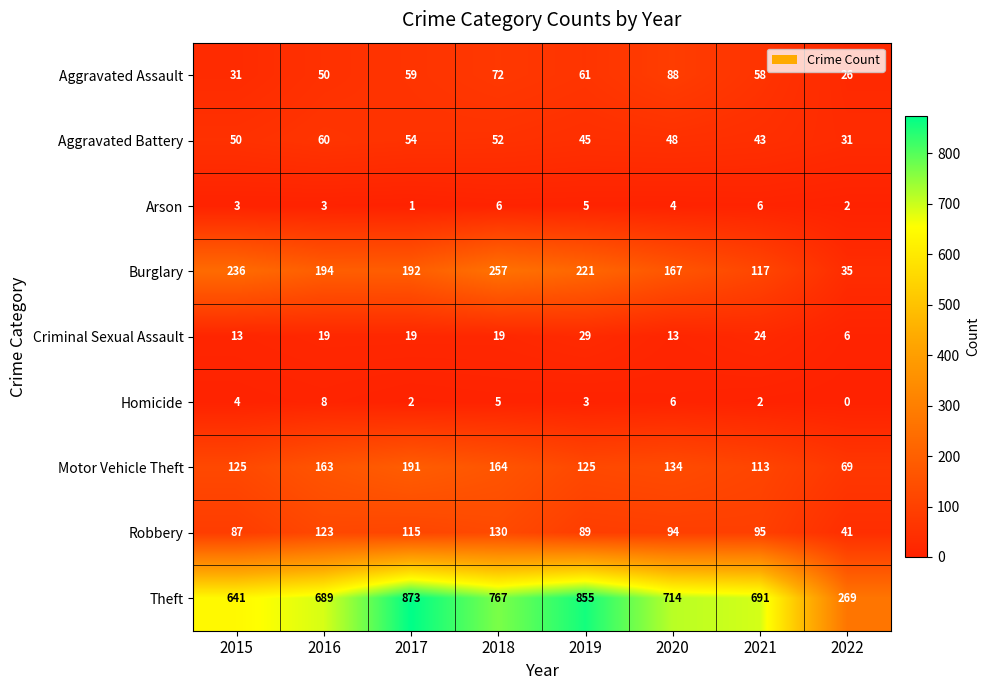

What is the average value of the Aggravated Battery series?

48